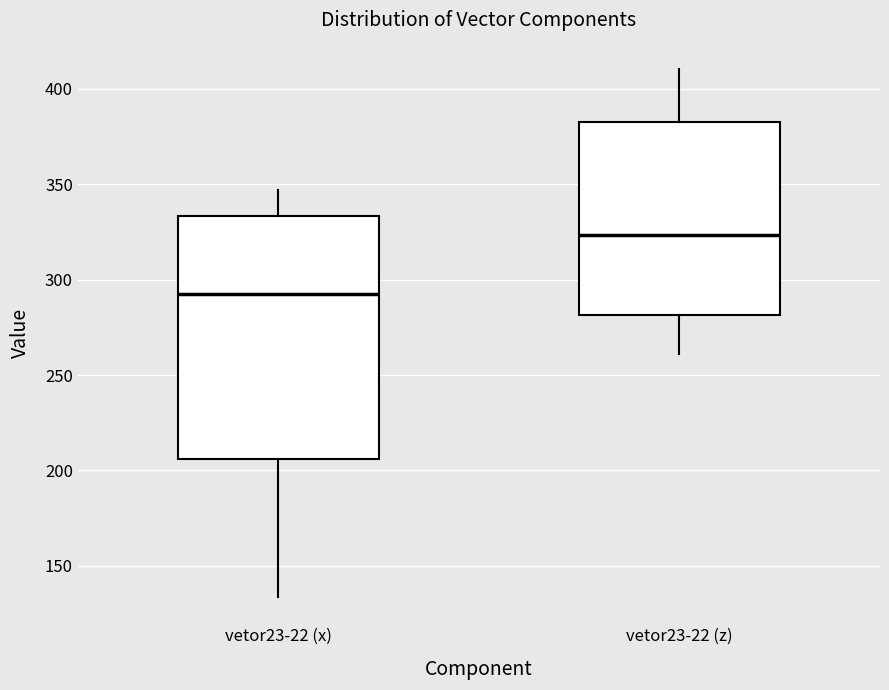

Reading left to right, read every box against the y-axis: the position of its median line, the range the box covers, and the ends of its whiskers. The values are not printed on the chart, so give them approximately, as read against the axis.

vetor23-22 (x): median 295, box 205 to 335, whiskers 135 to 345
vetor23-22 (z): median 325, box 280 to 380, whiskers 260 to 410